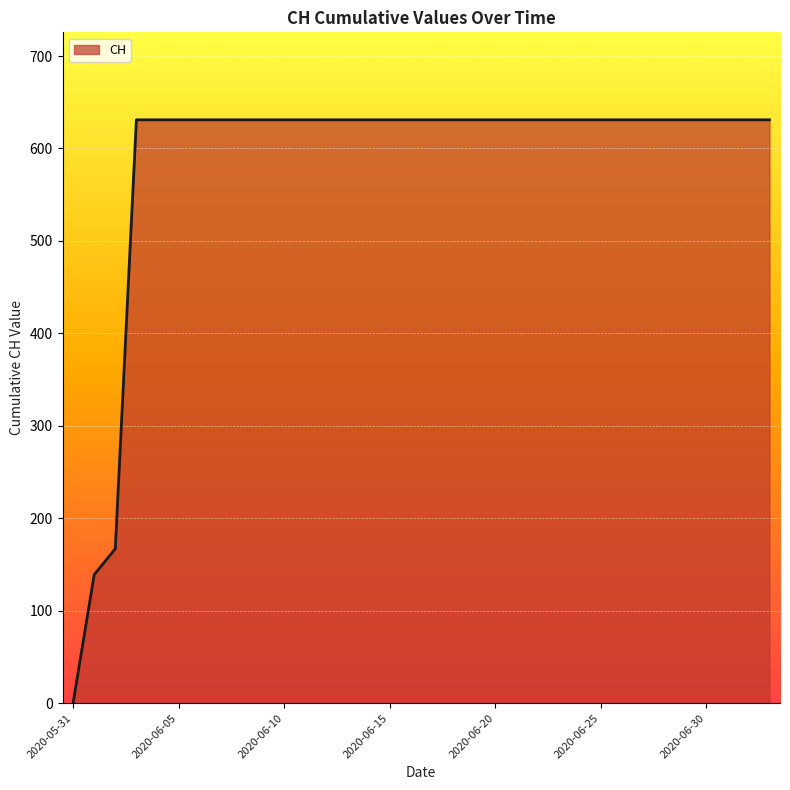

What is the maximum value shown in the chart?

631